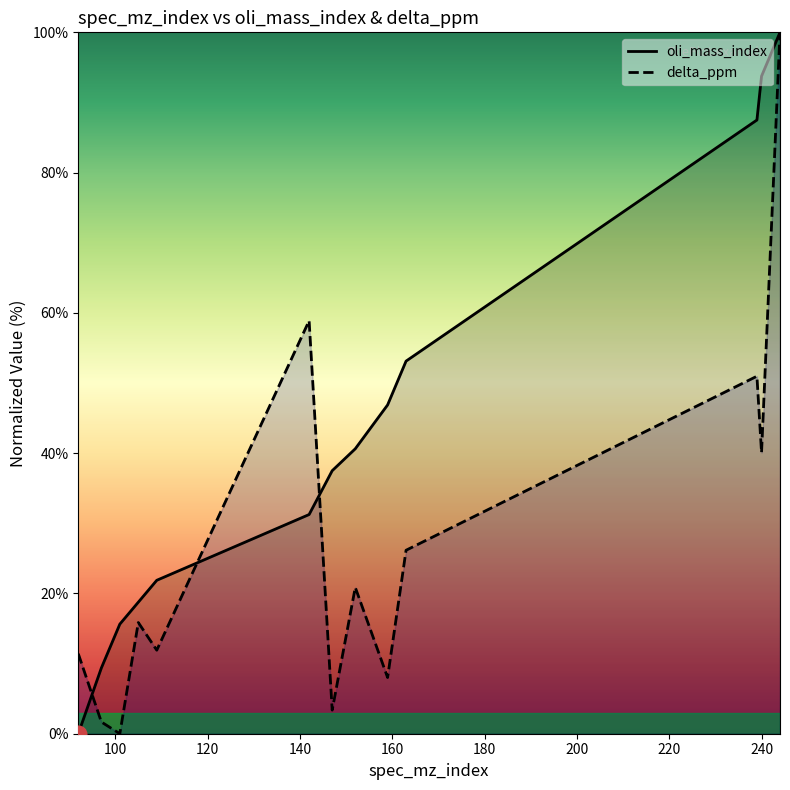

How many interior local valleys does the delta_ppm series have?

5